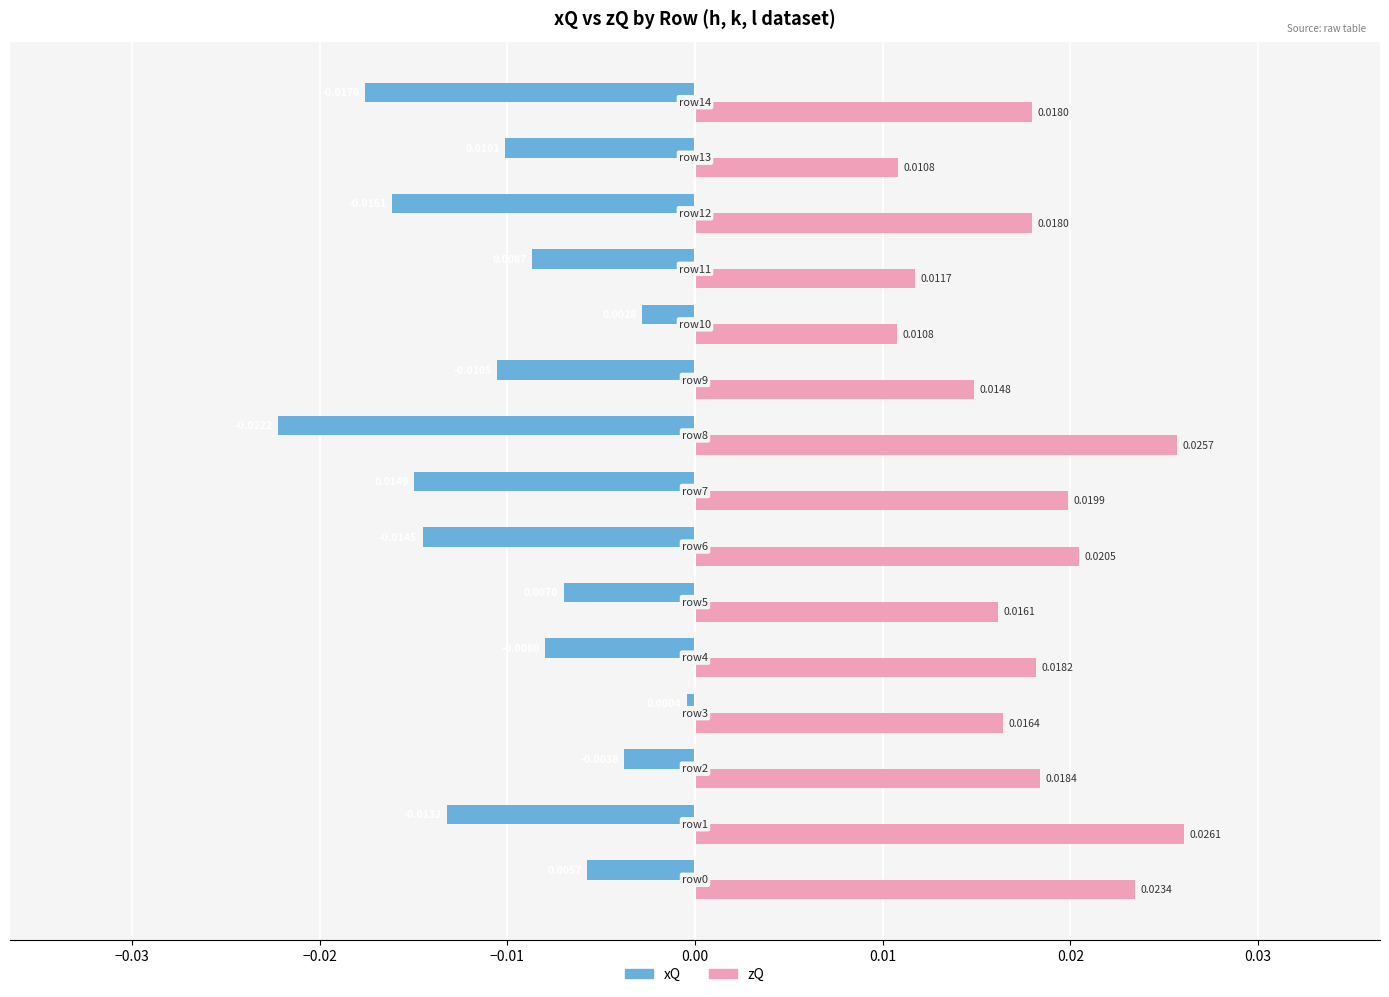

Which series has the largest range (max minus min)?

xQ